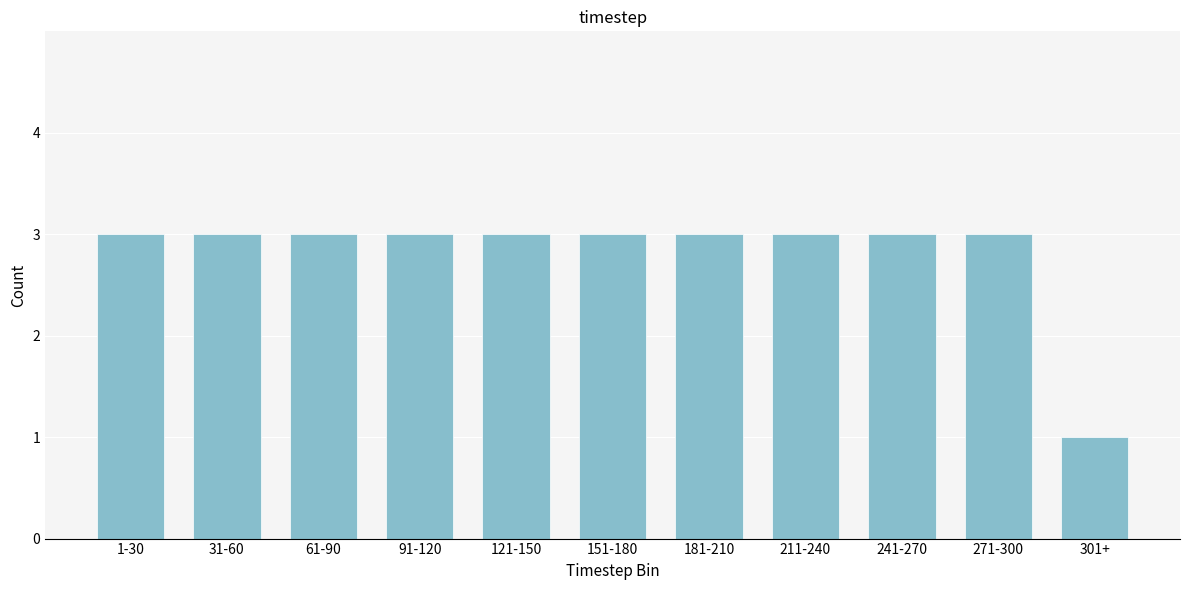

Reading right to left, what are all the values shown in this chart?

301+=1	271-300=3	241-270=3	211-240=3	181-210=3	151-180=3	121-150=3	91-120=3	61-90=3	31-60=3	1-30=3